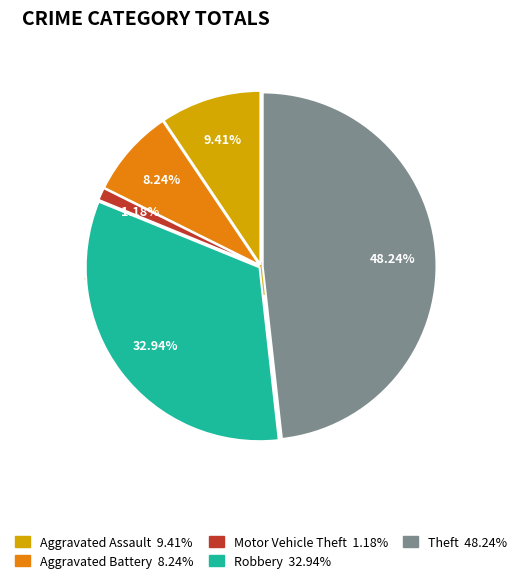

To the nearest percent, what is the combined percentage of Motor Vehicle Theft and Aggravated Assault?

11%